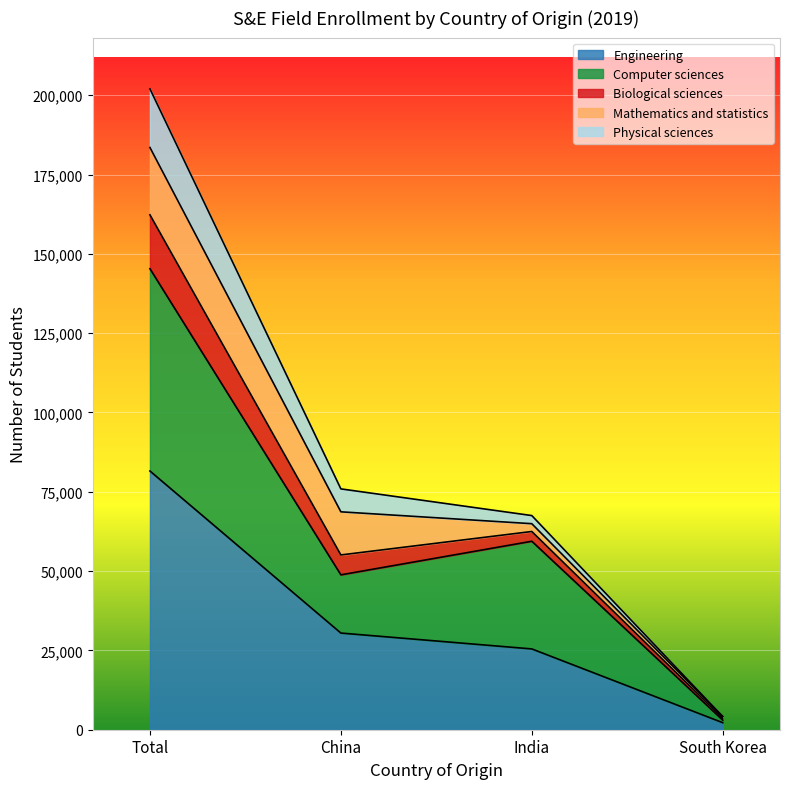

What is the average value of the Engineering series?

34928